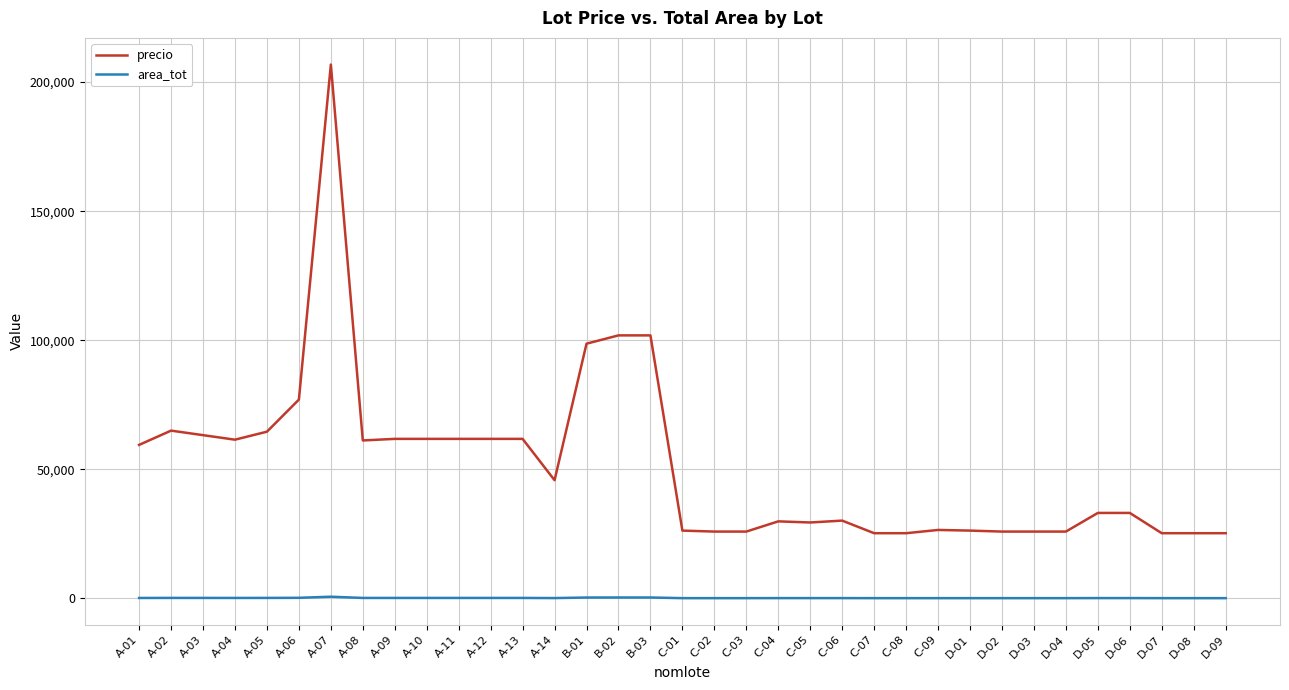

Is the value of precio at D-03 greater than the value of area_tot at A-01?

Yes